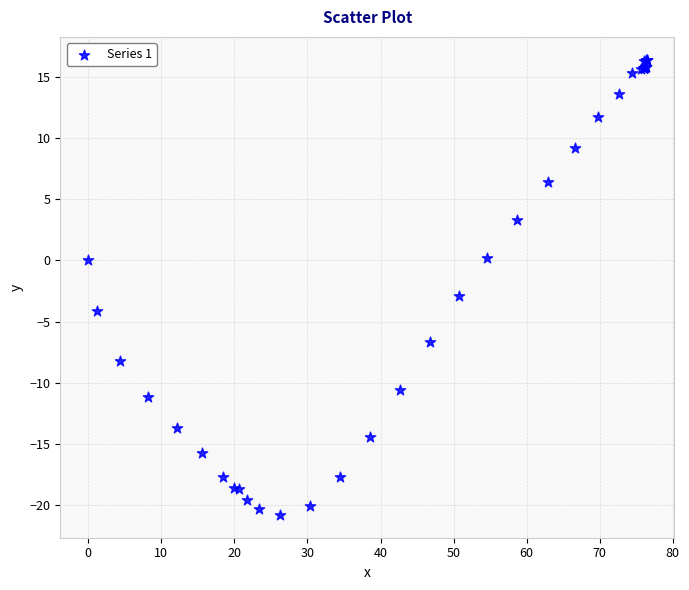

What Y value in the scatter plot is closest to -2?

-2.9